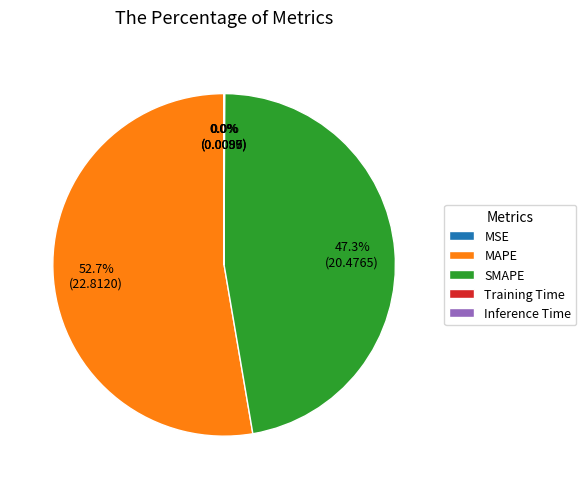

Does MAPE represent more than half of the total?

Yes